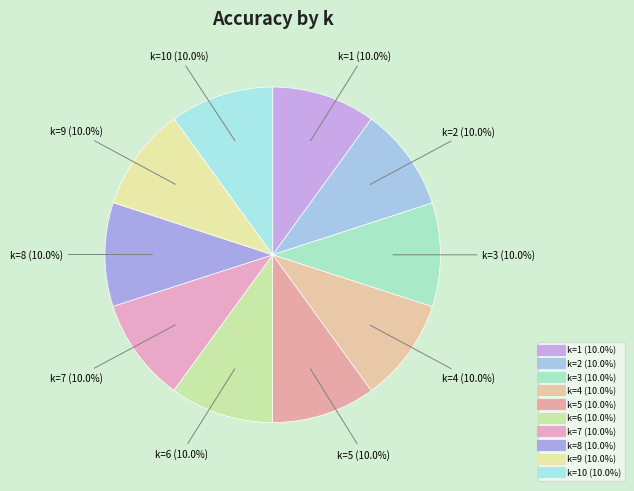

How many segments does this pie chart have?

10